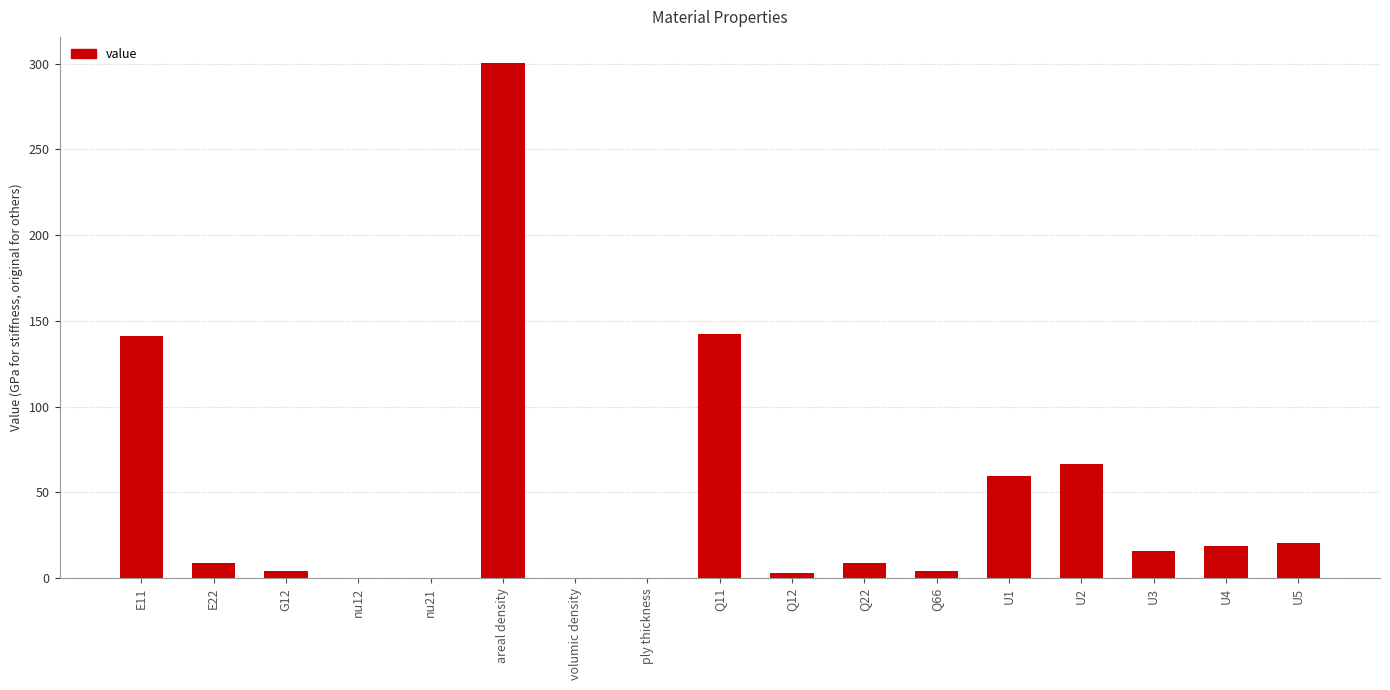

How many categories are shown in the chart?

17